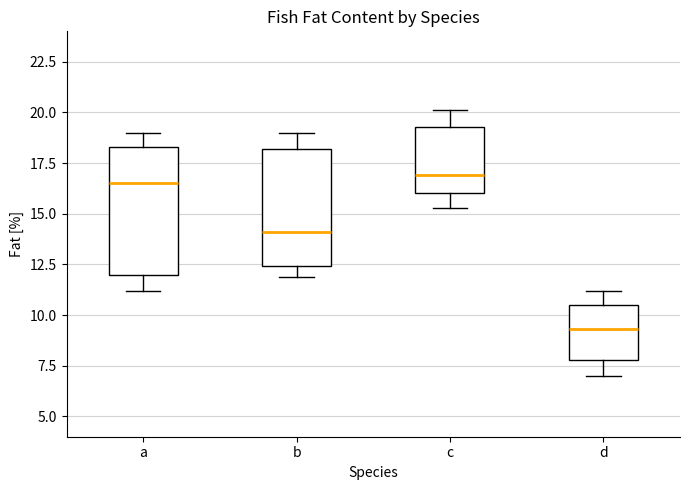

Reading left to right, read every box against the y-axis: the position of its median line, the range the box covers, and the ends of its whiskers. The values are not printed on the chart, so give them approximately, as read against the axis.

a: median 16.5, box 12.0 to 18.5, whiskers 11.0 to 19.0
b: median 14.0, box 12.5 to 18.0, whiskers 12.0 to 19.0
c: median 17.0, box 16.0 to 19.5, whiskers 15.5 to 20.0
d: median 9.5, box 8.0 to 10.5, whiskers 7.0 to 11.0